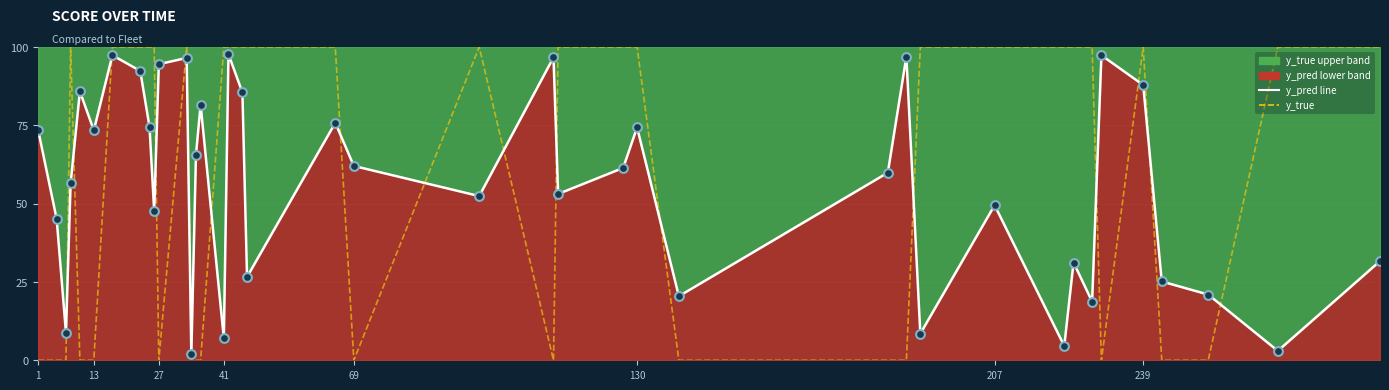

Which series reaches the minimum Y coordinate?

y_true